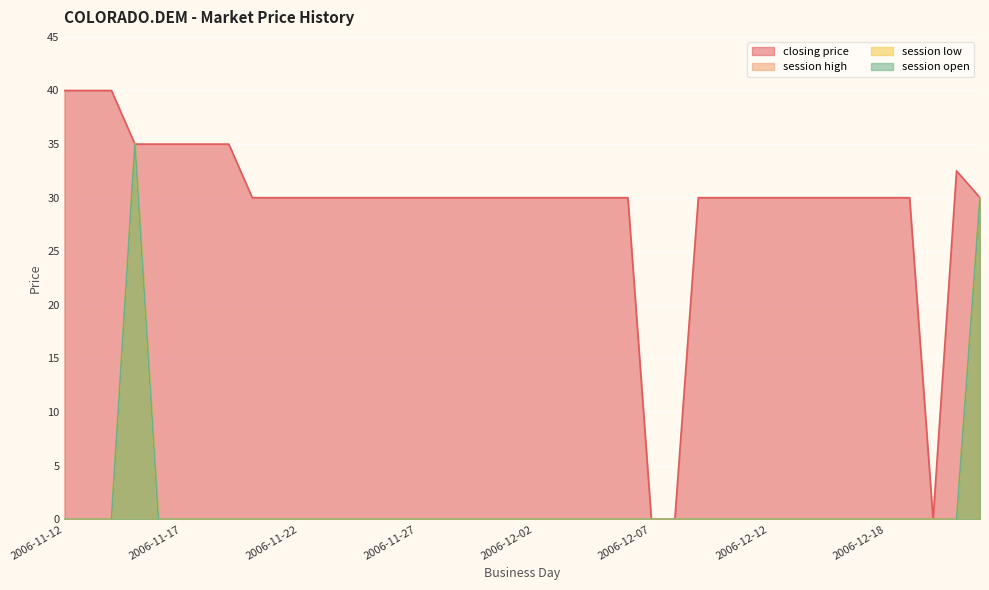

Between 2006-11-19 and 2006-12-04, which series saw the biggest shift?

closing price